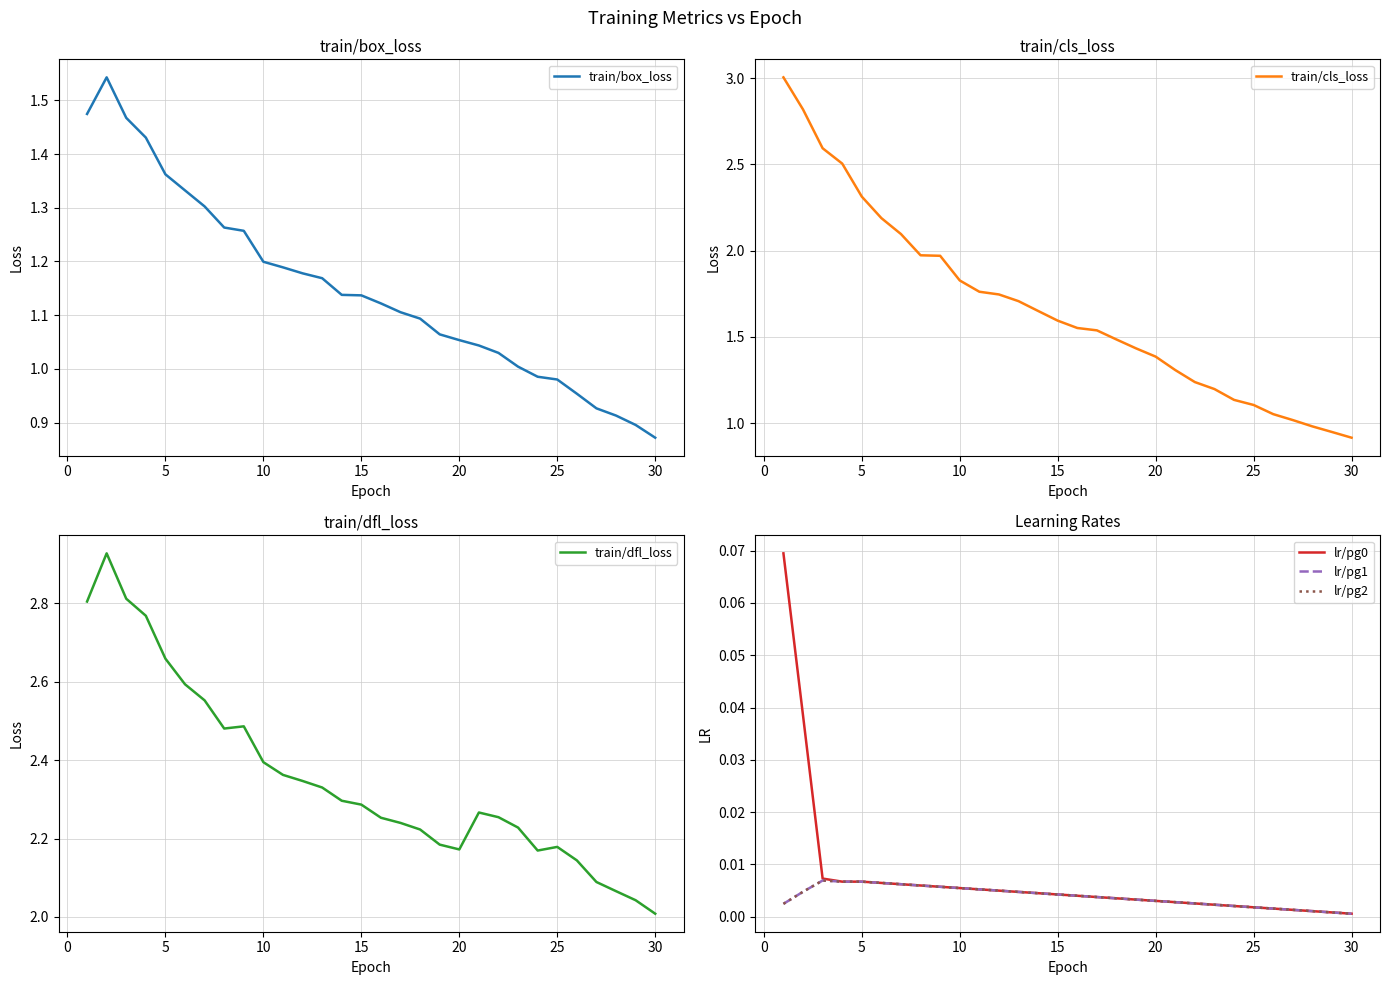

At which label does train/box_loss reach its minimum?

30